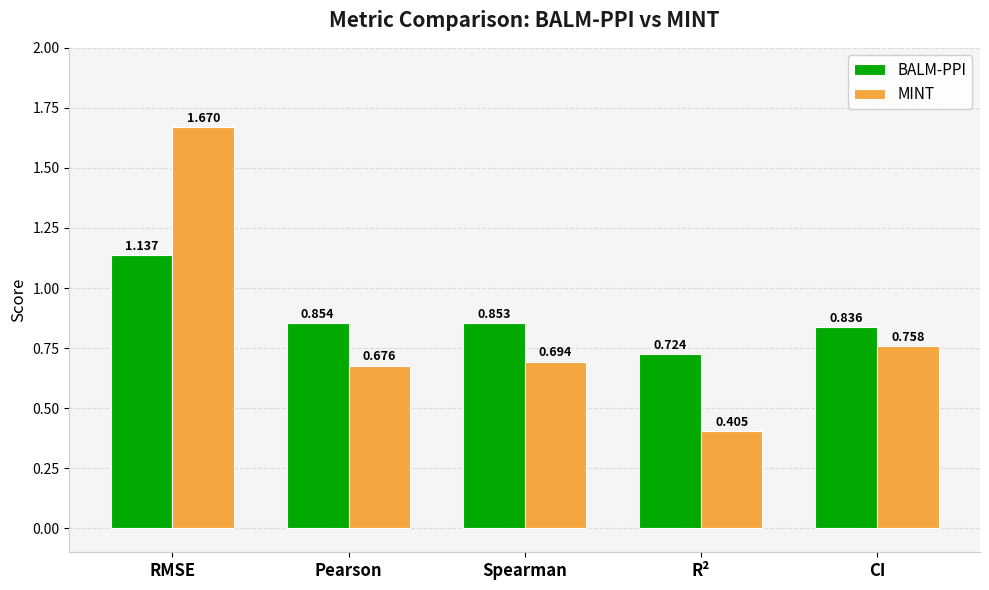

What position from the left is RMSE?

1